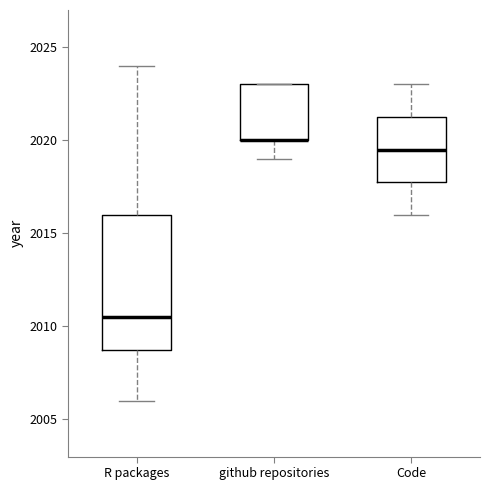

Comparing the boxes themselves (not the whiskers), which one is the tallest?

R packages